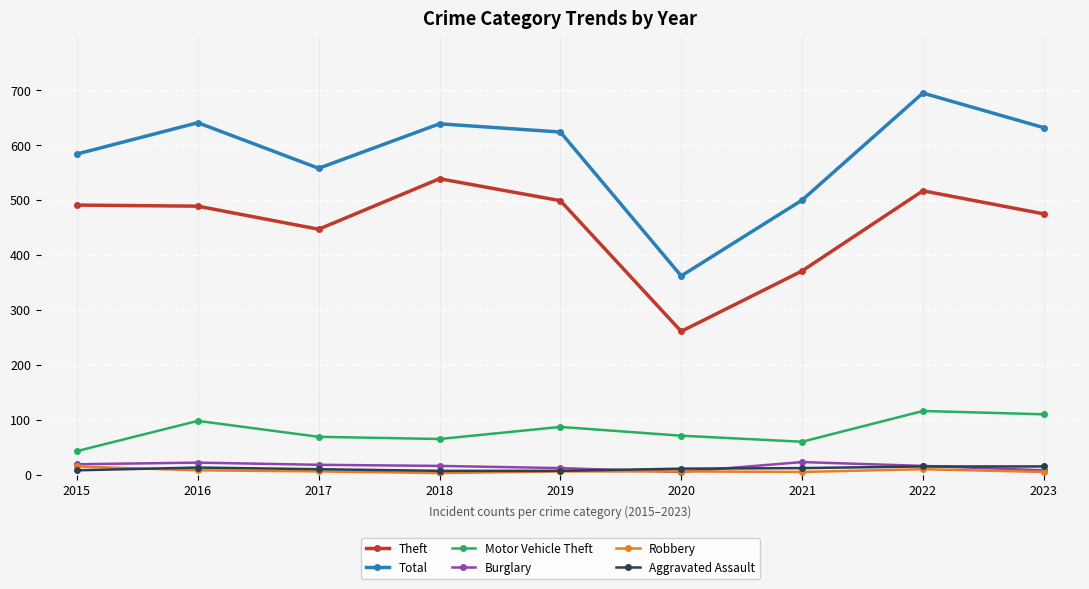

What is the difference between the highest and lowest values at 2017?

552